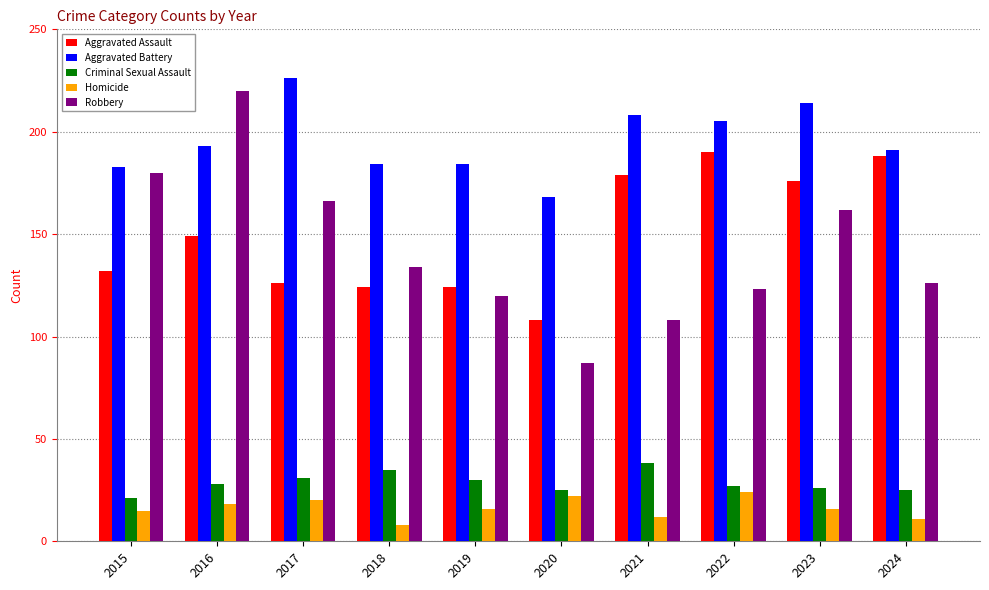

Which series has the largest total across all categories?

Aggravated Battery